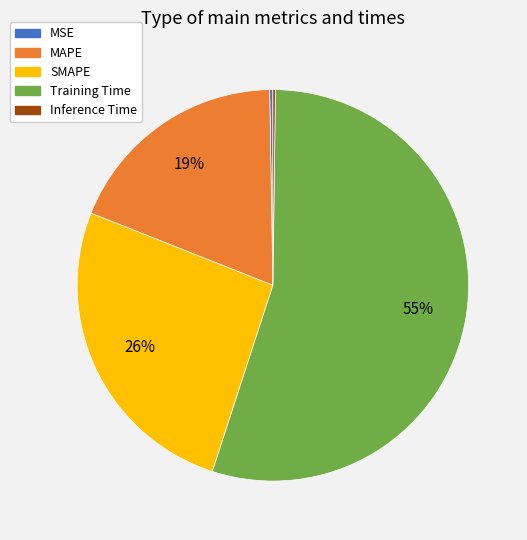

Do SMAPE and MAPE together represent more than half of the pie?

No